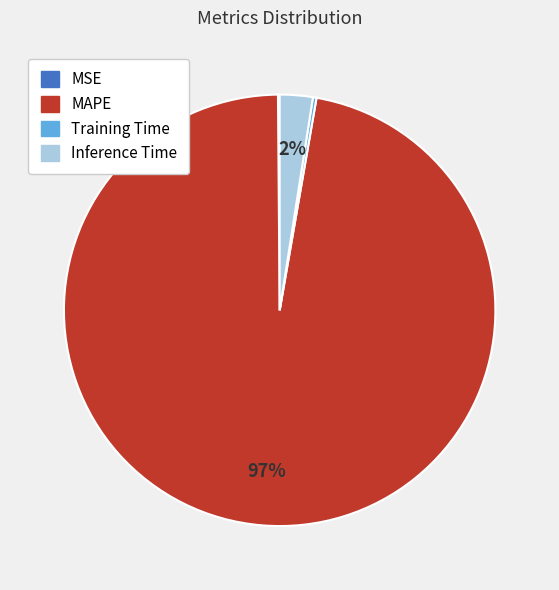

Which category has the biggest portion of the pie?

MAPE